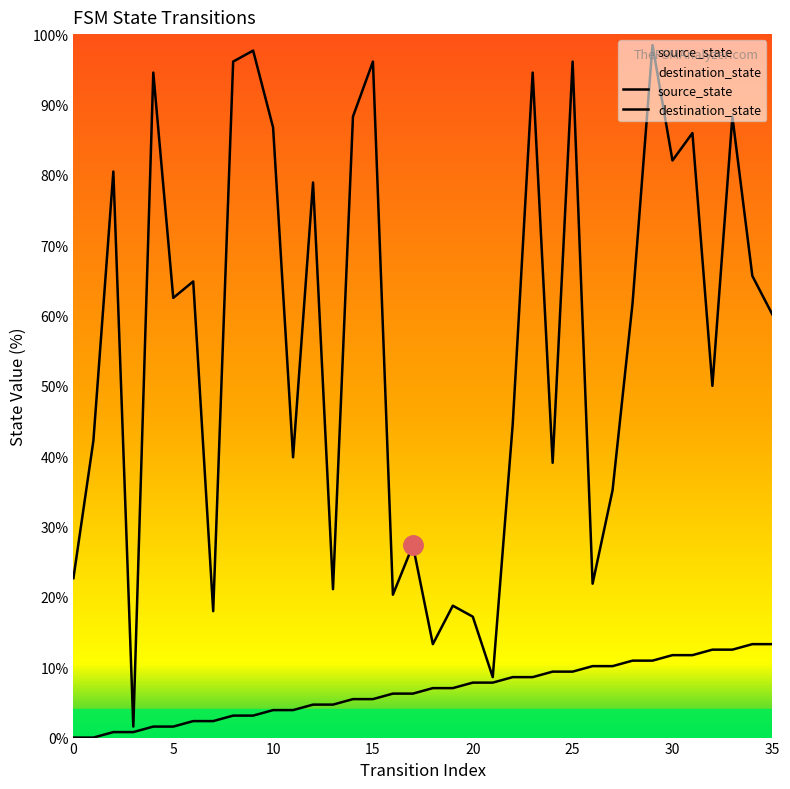

True or false: source_state and destination_state intersect in this chart.

False